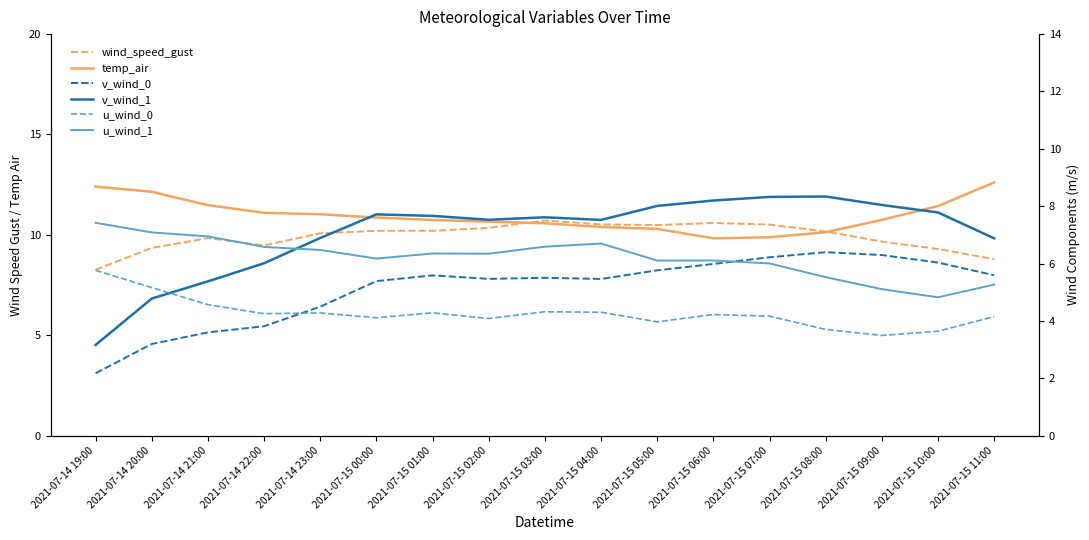

What position from the left is 2021-07-15 04:00?

10